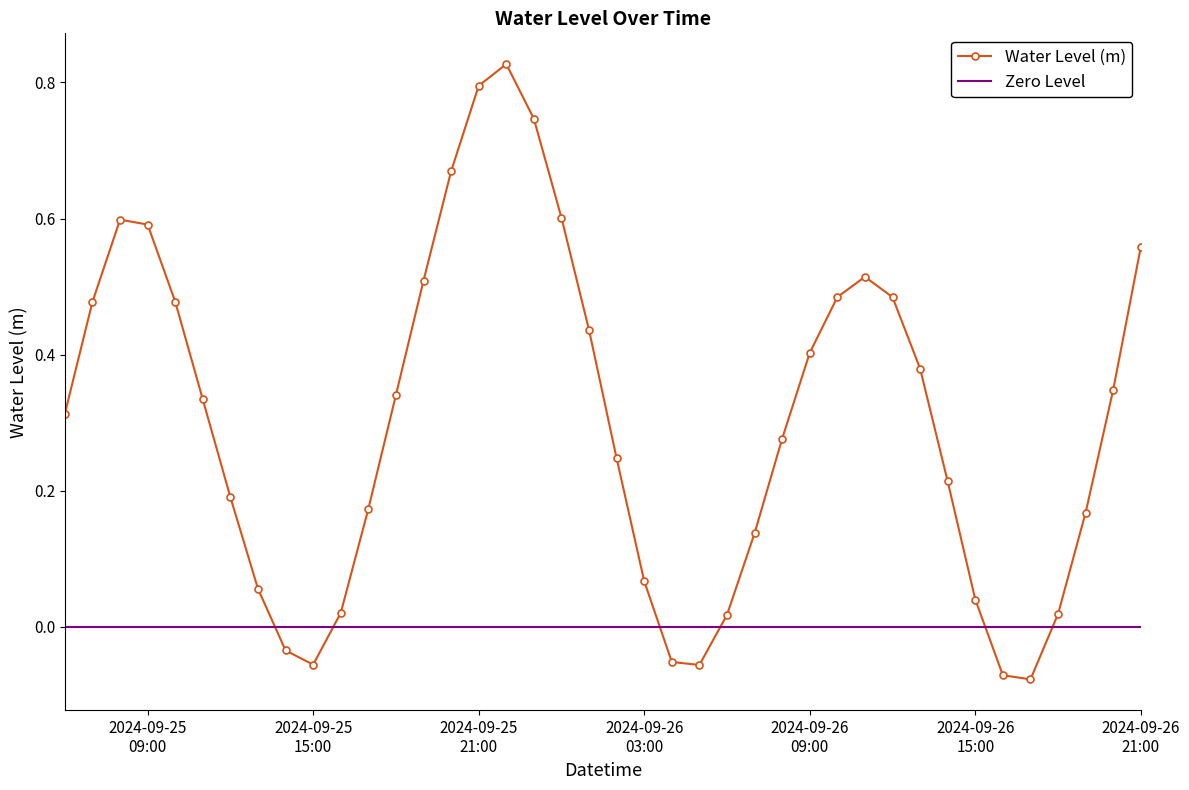

What is the average value?

0.3